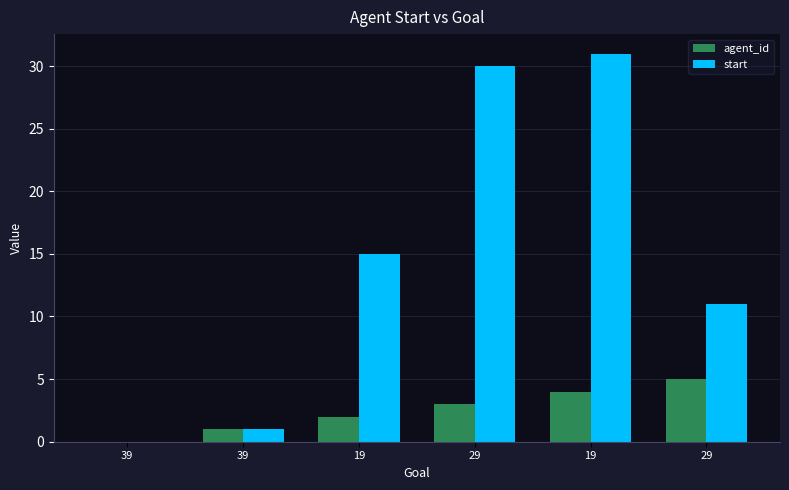

What are all the series names shown in the legend?

agent_id, start